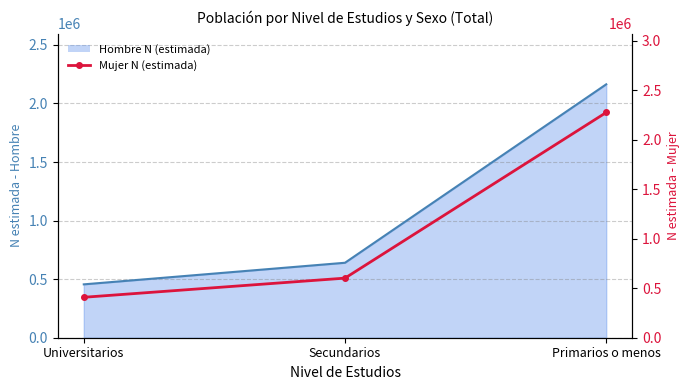

What is the greatest value displayed?

2277316